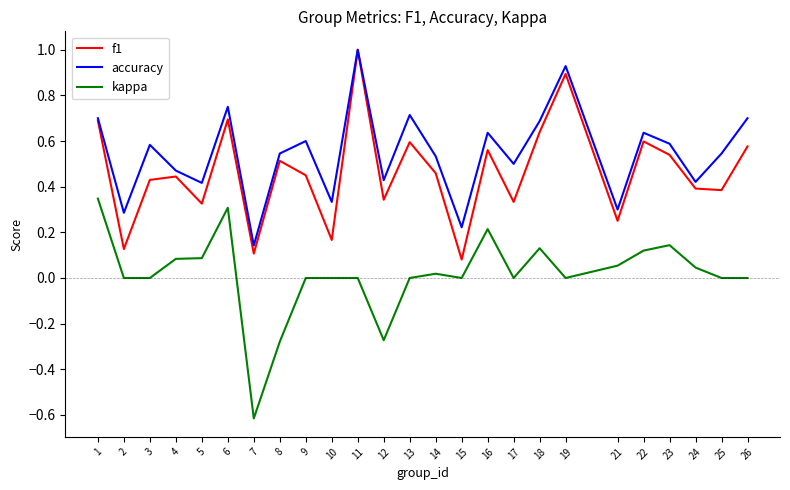

What is the greatest value displayed?

1.0